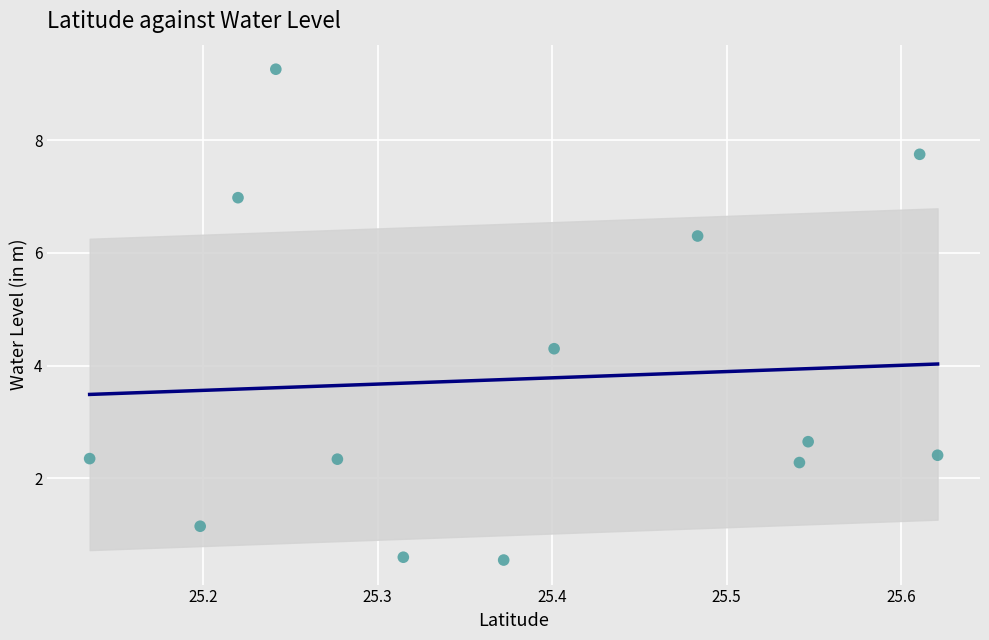

What Y value in the scatter plot is closest to 4?

4.3